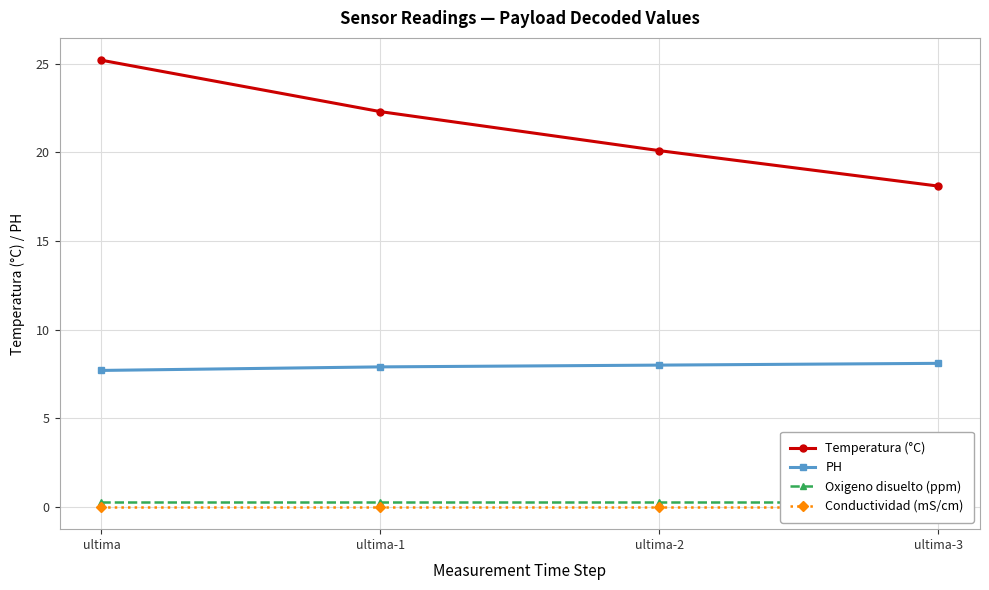

Between ultima-2 and ultima-3, which series saw the biggest shift?

Temperatura (°C)